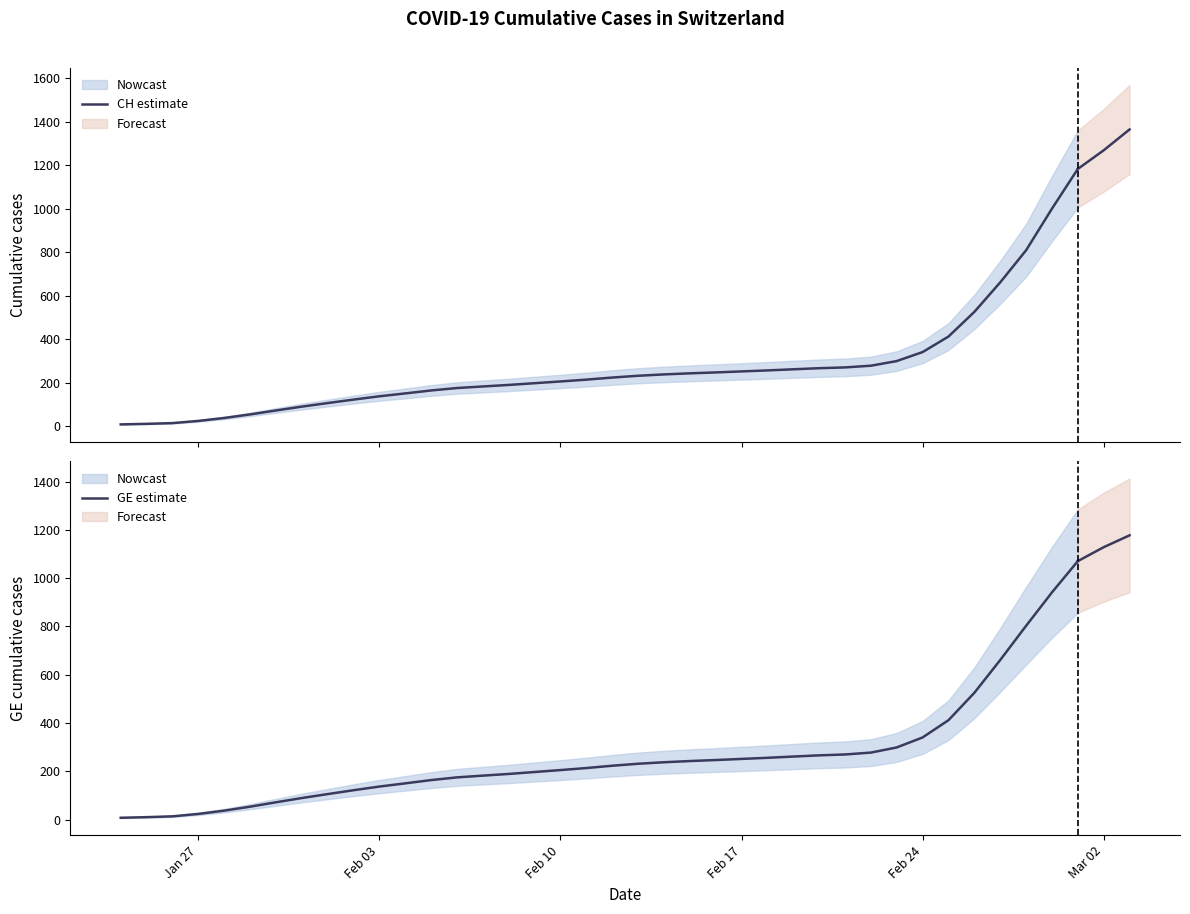

Rank the series by their average value, from highest to lowest.

CH estimate, GE estimate